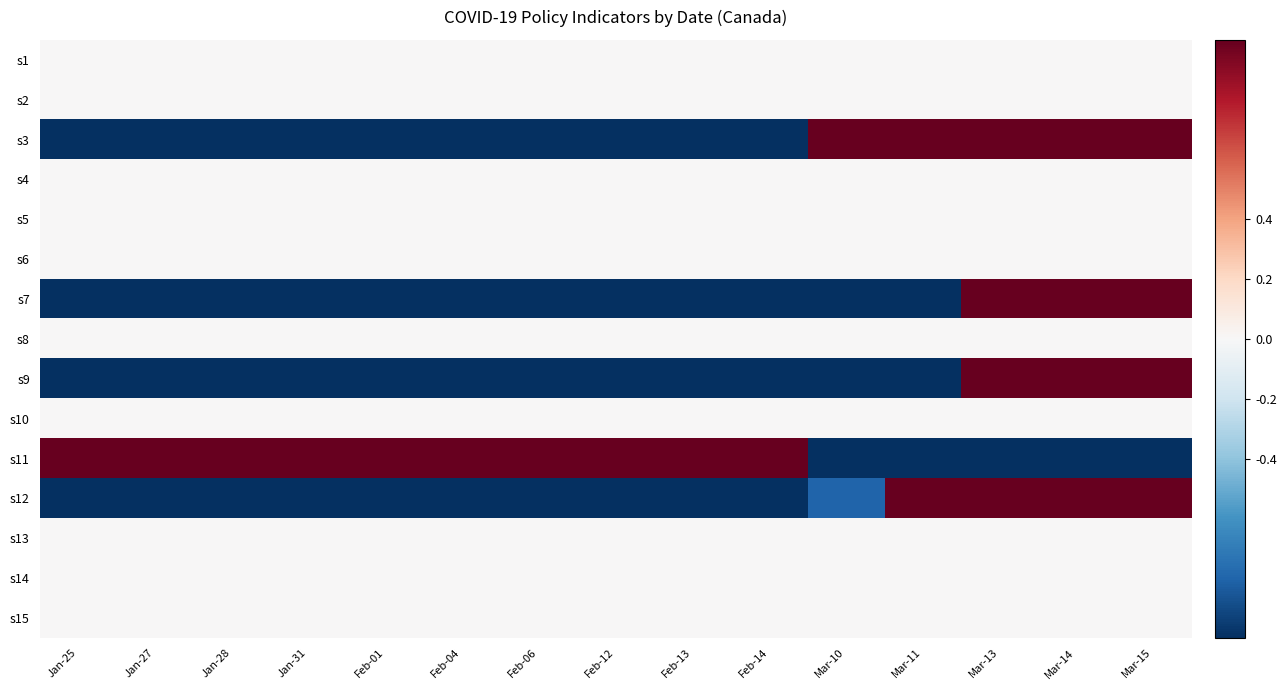

At Feb-04, list the series in order from largest to smallest.

s11, s1, s2, s4, s5, s6, s8, s10, s13, s14, s15, s3, s7, s9, s12